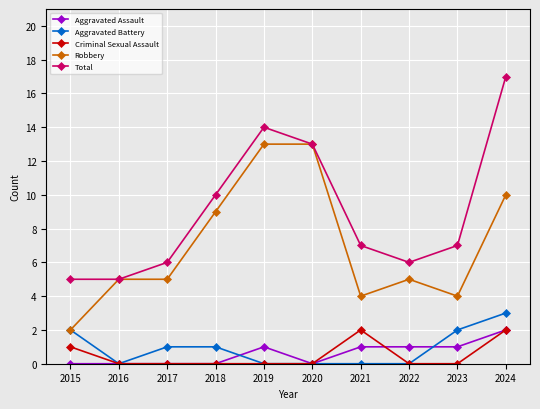

True or false: Robbery and Aggravated Assault intersect in this chart.

False